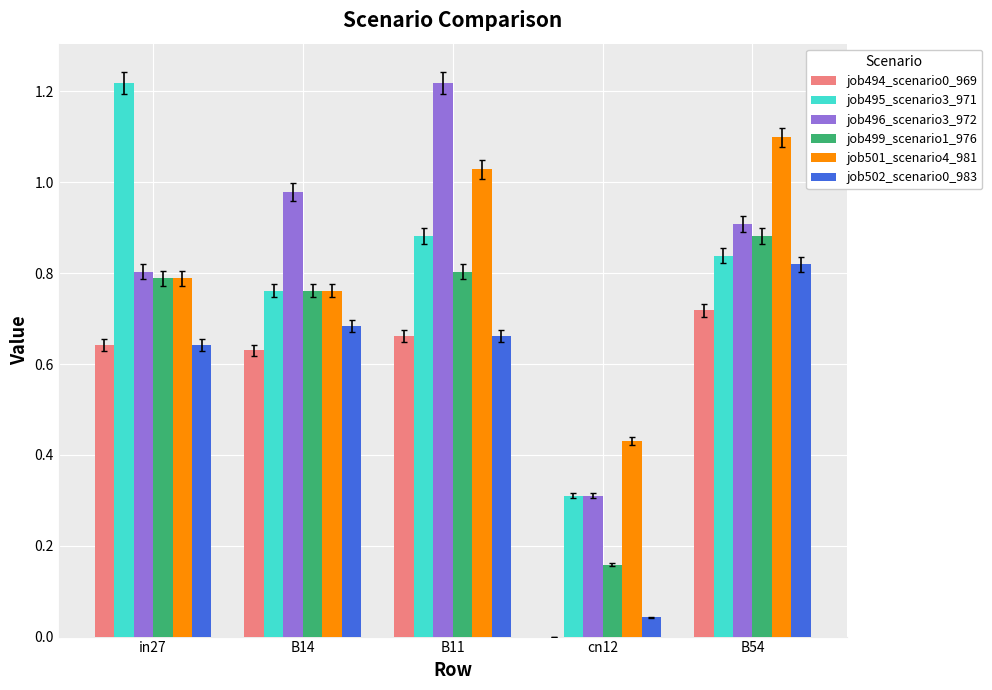

How many groups of bars are there?

5